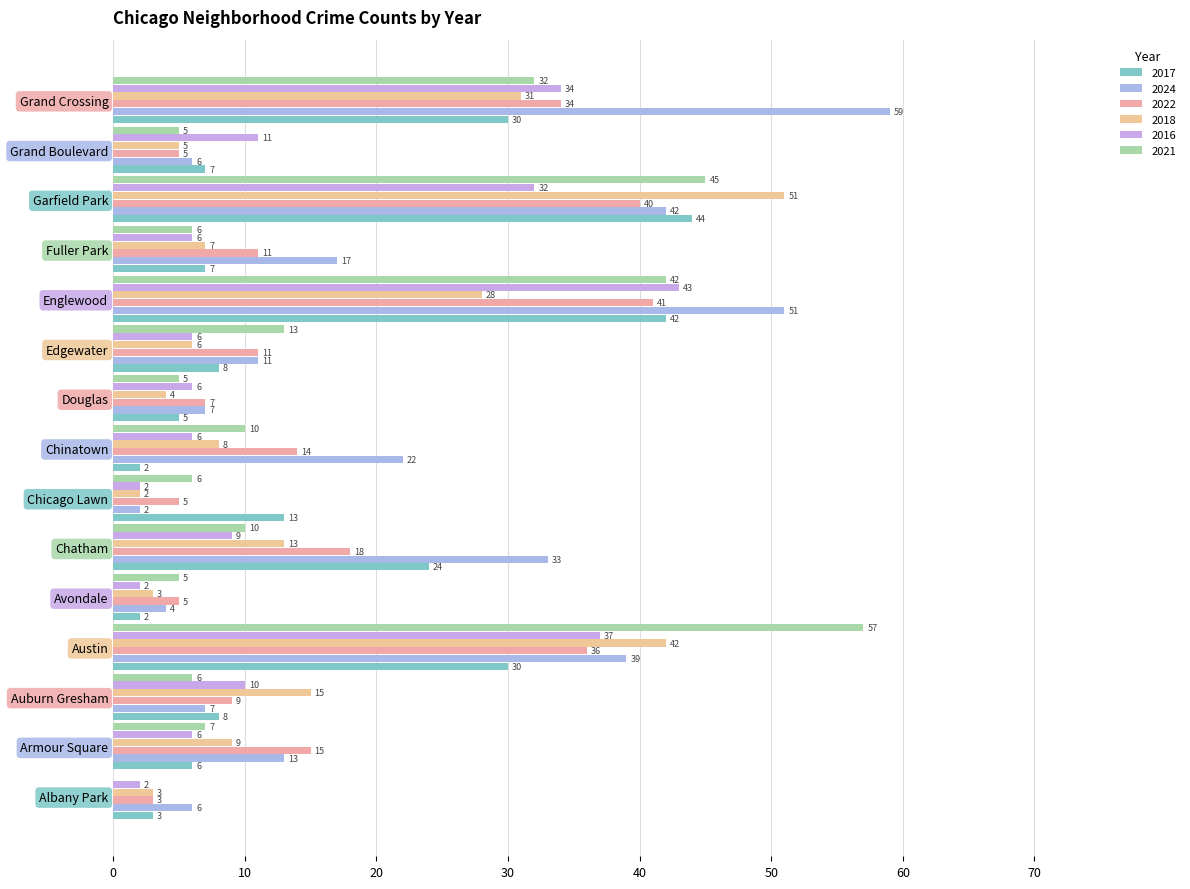

Count the number of data series in this chart.

6